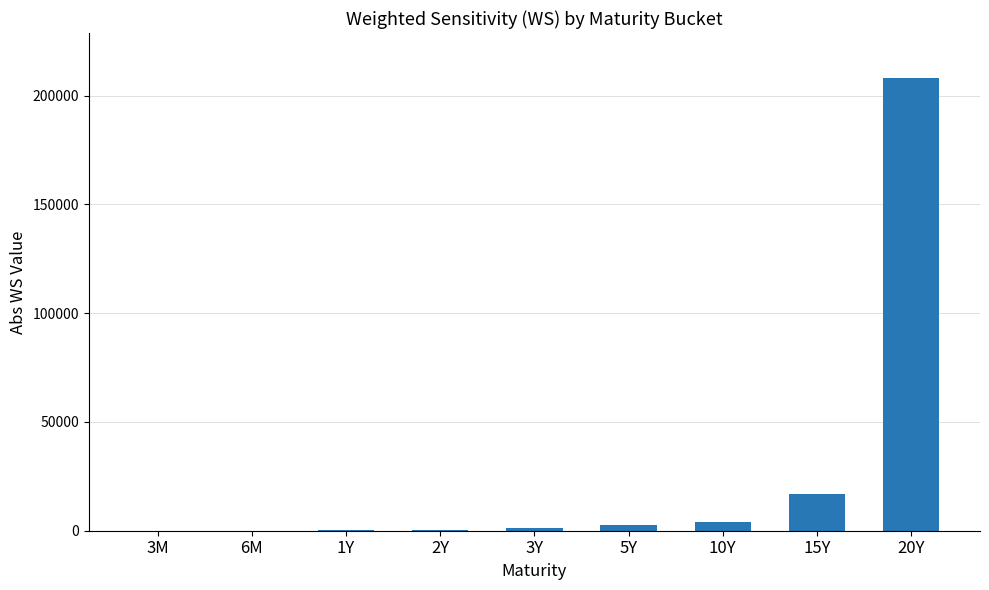

What is the average value?

25966.7